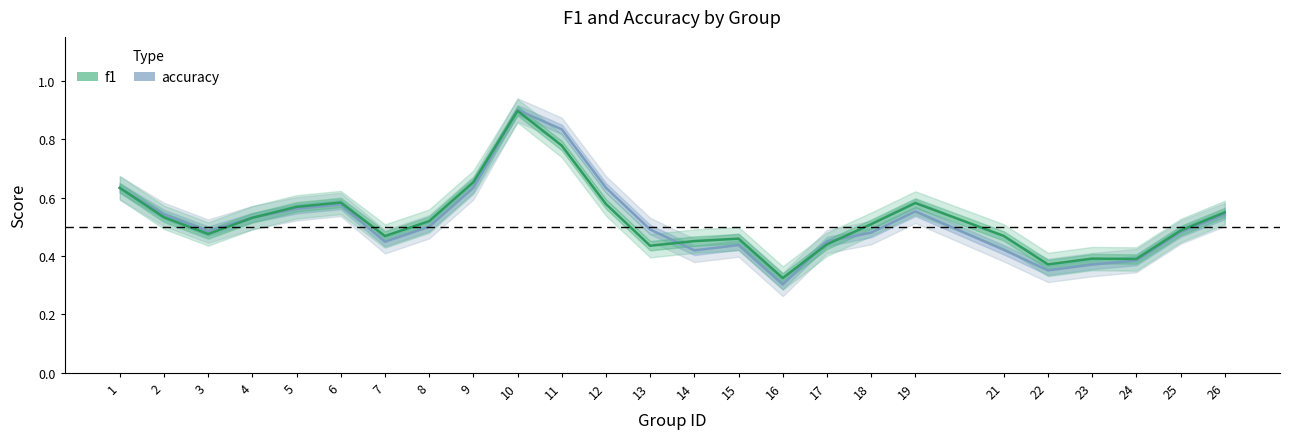

True or false: f1 and accuracy intersect in this chart.

True